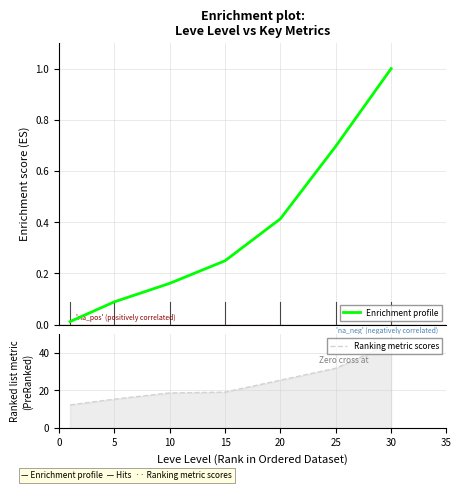

What is the difference between the Enrichment profile values at 15 and 25?

0.4